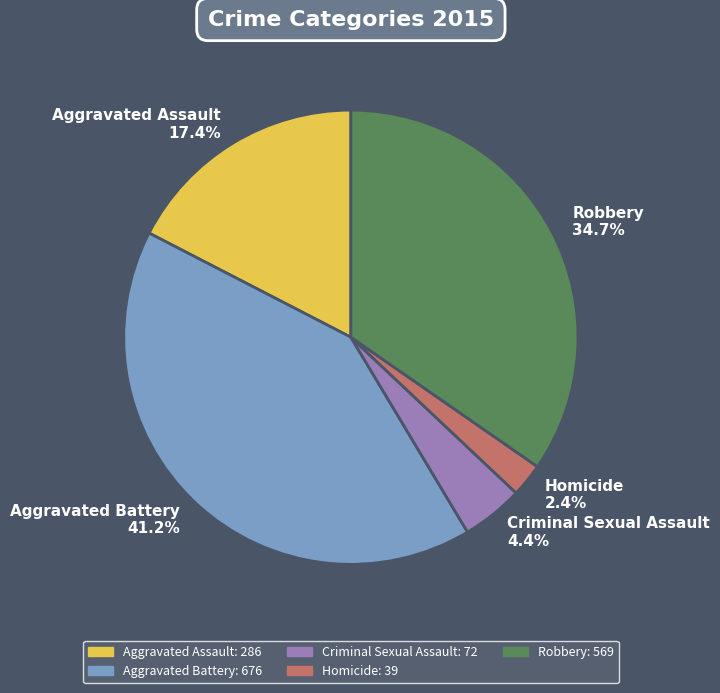

Is there any slice that represents more than half of the pie?

No